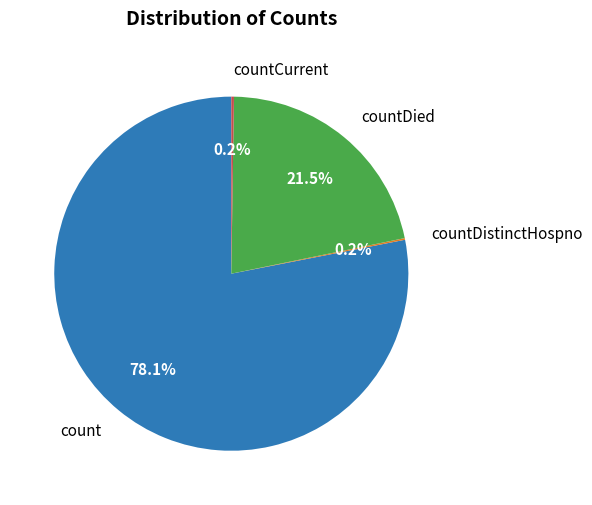

Which slice is the largest?

count